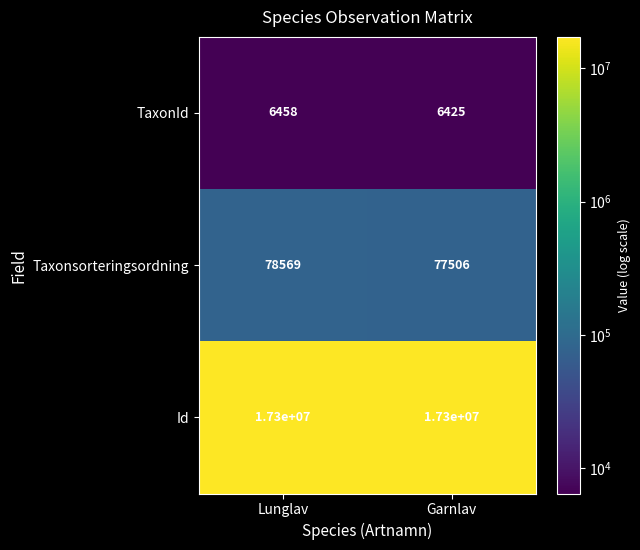

What is the maximum value for TaxonId?

6458